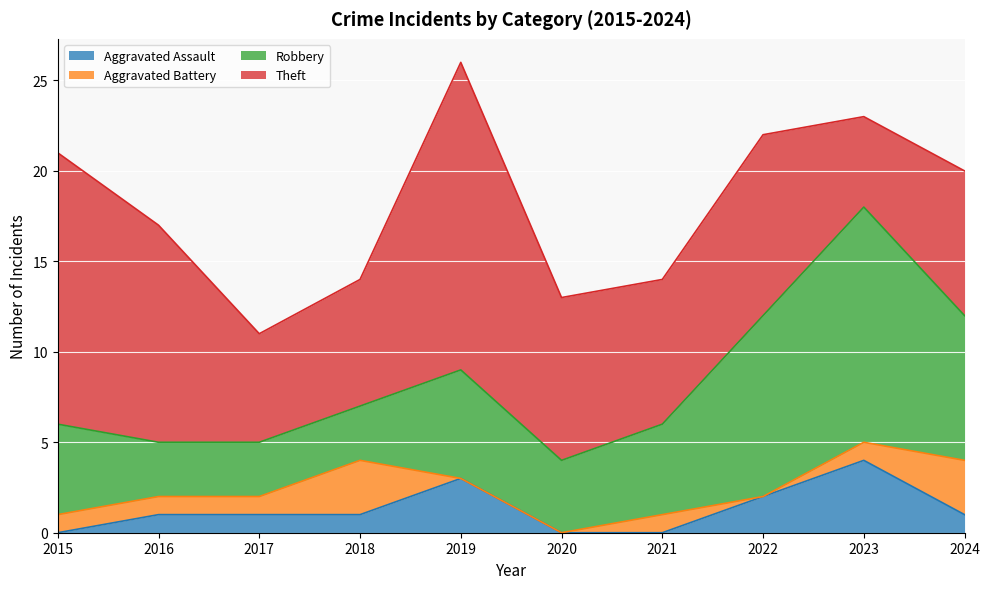

True or false: Aggravated Assault and Theft cross at least once.

False